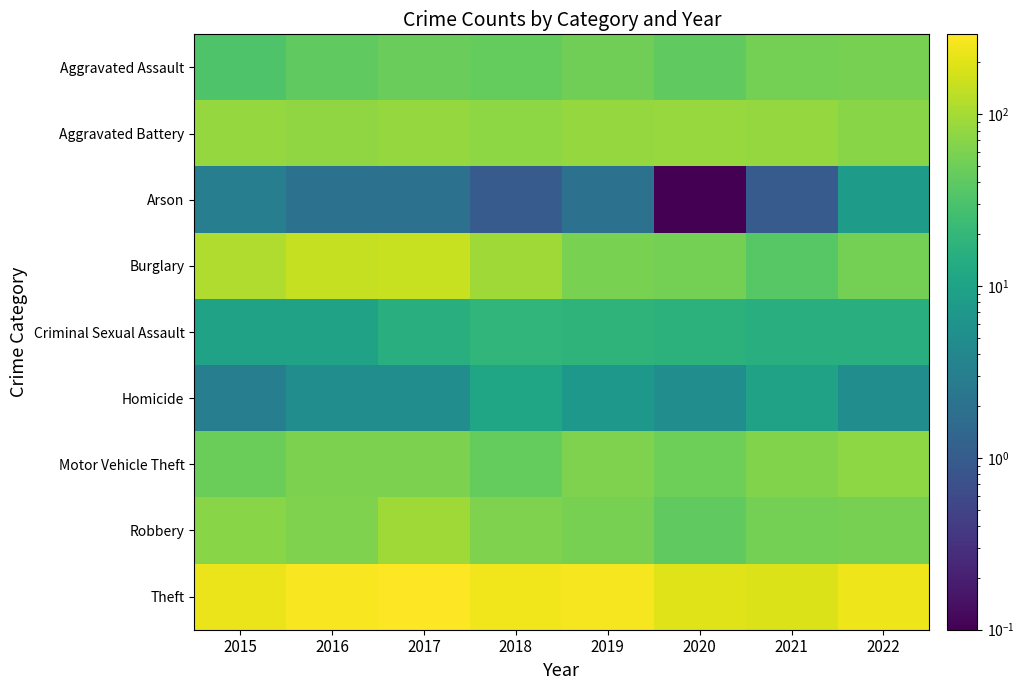

What is the spread (max minus min) of values at 2016?

264.0